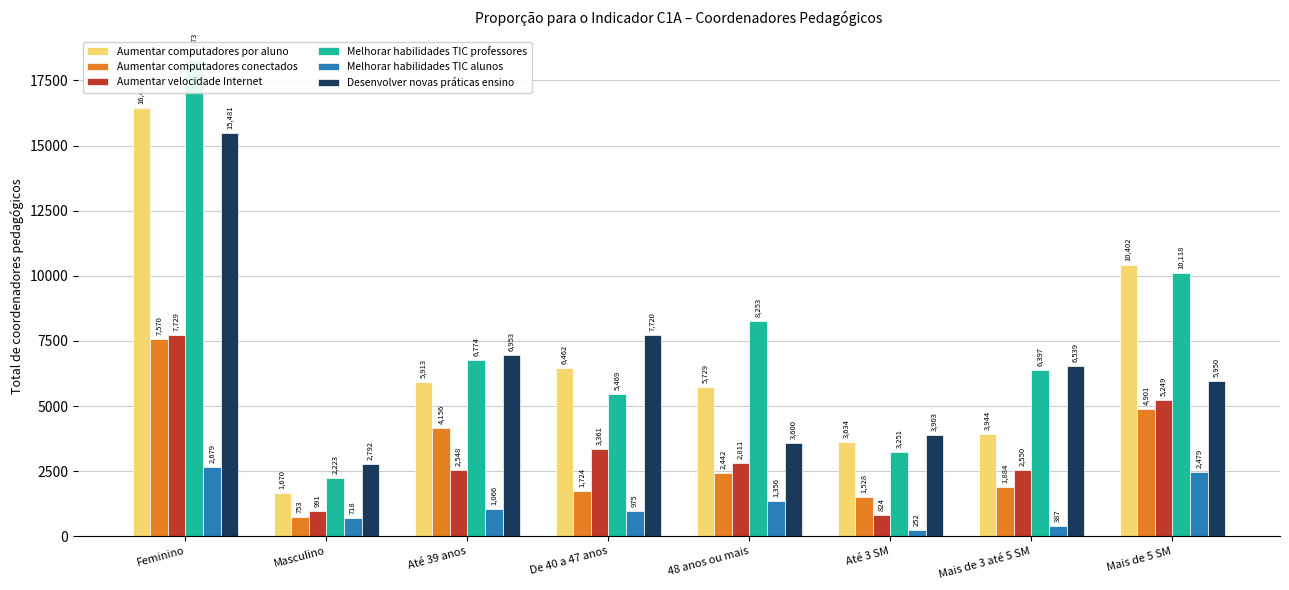

Rank the categories by Melhorar habilidades TIC alunos value from lowest to highest.

Até 3 SM, Mais de 3 até 5 SM, Masculino, De 40 a 47 anos, Até 39 anos, 48 anos ou mais, Mais de 5 SM, Feminino